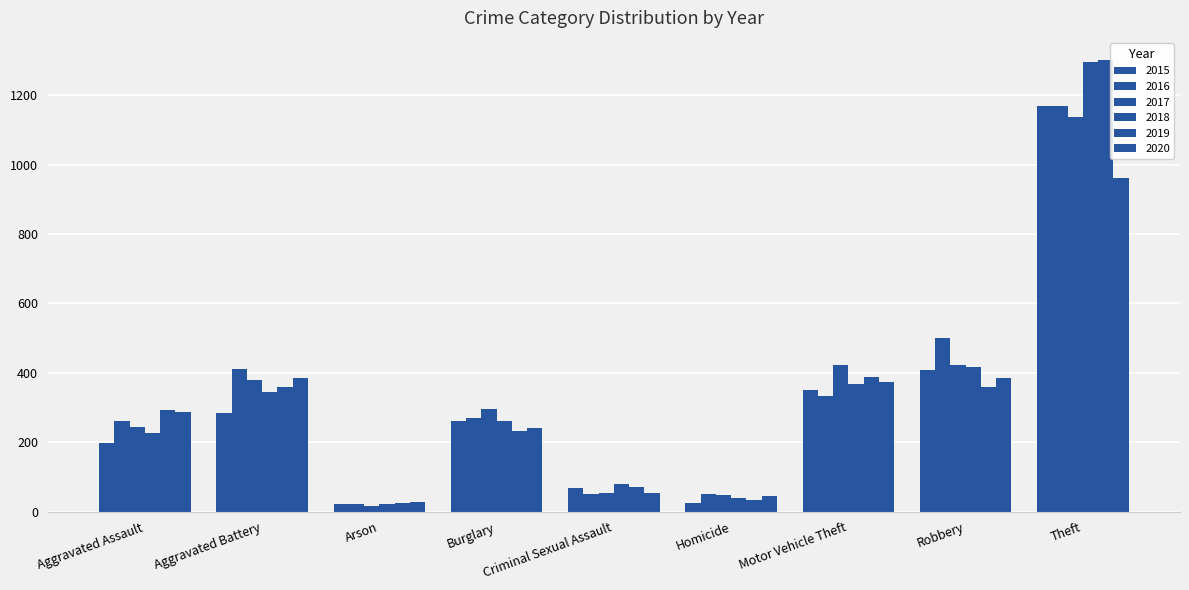

How many groups of bars are there?

9